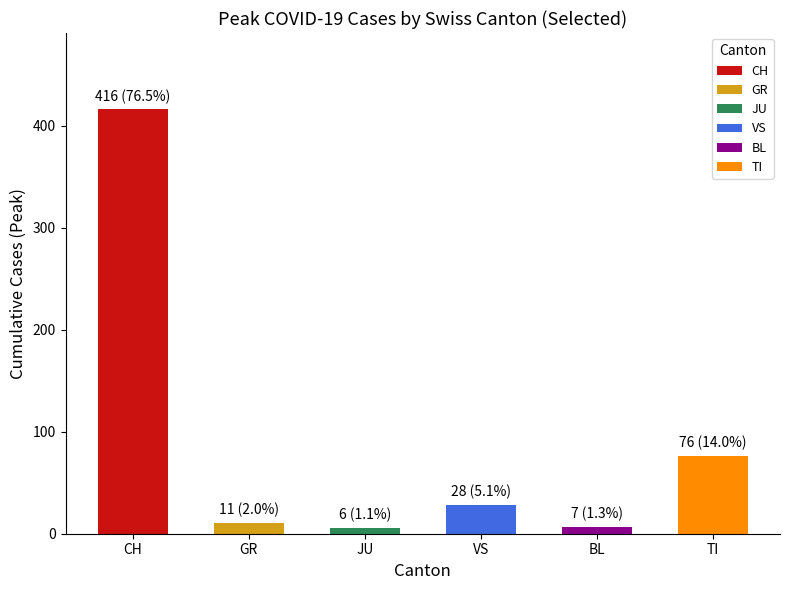

Between 13 and 33, which series saw the biggest shift?

CH